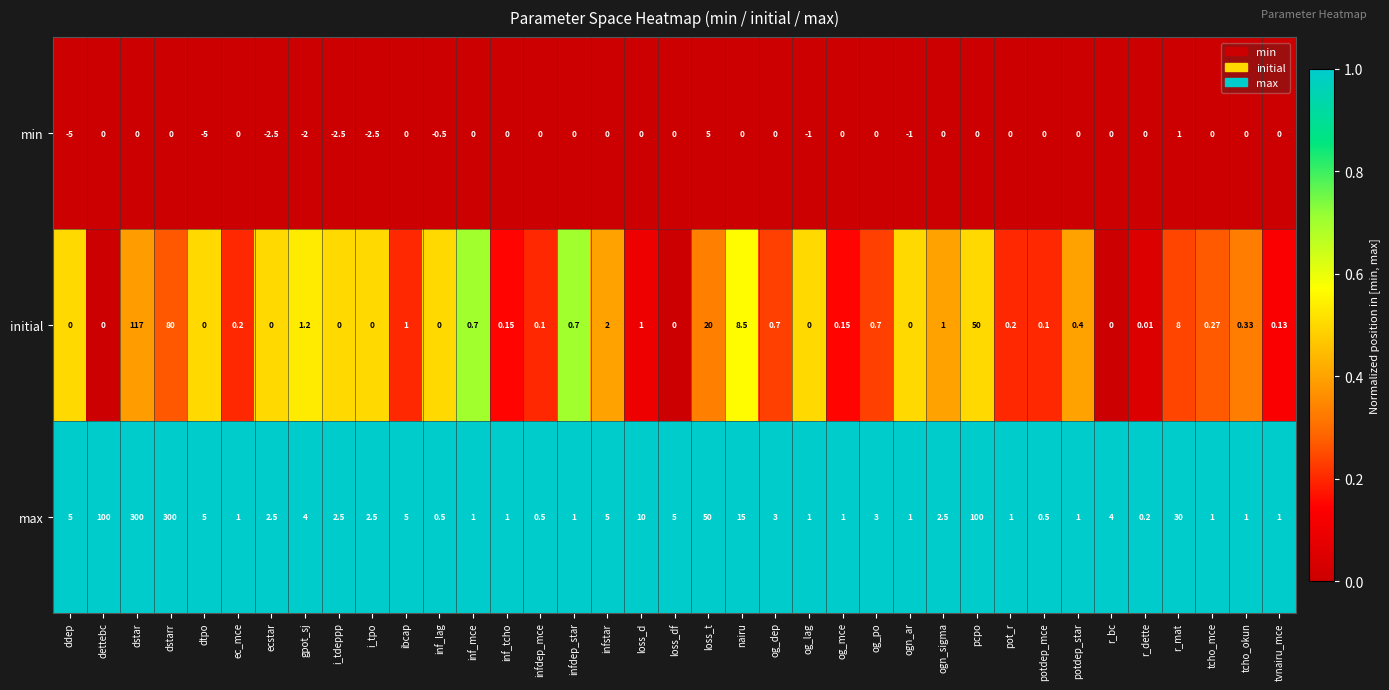

Between inf_tcho and infstar, which series saw the biggest shift?

max